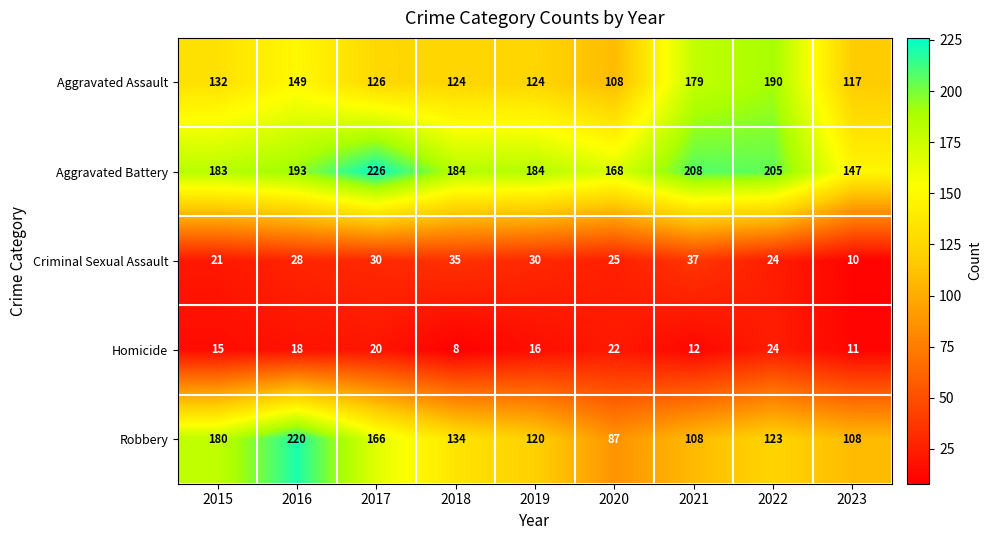

At which category is the sum across all series the highest?

2016